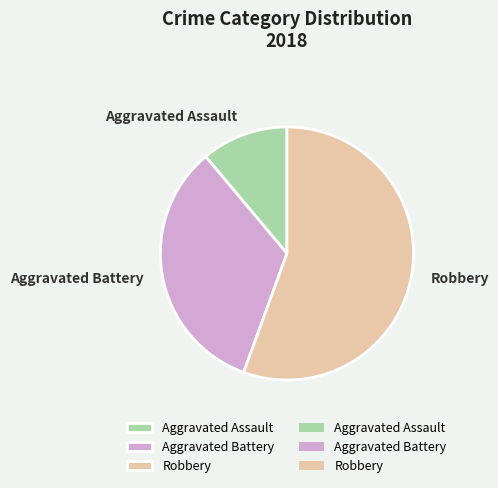

How many slices are in this pie chart?

3